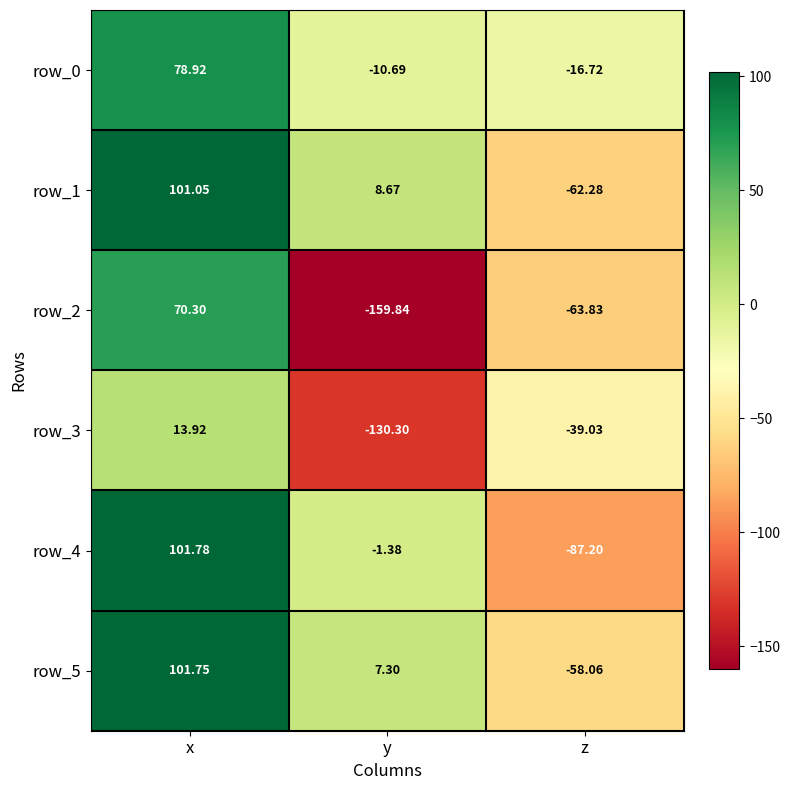

What is the total value across all series at y?

-286.2